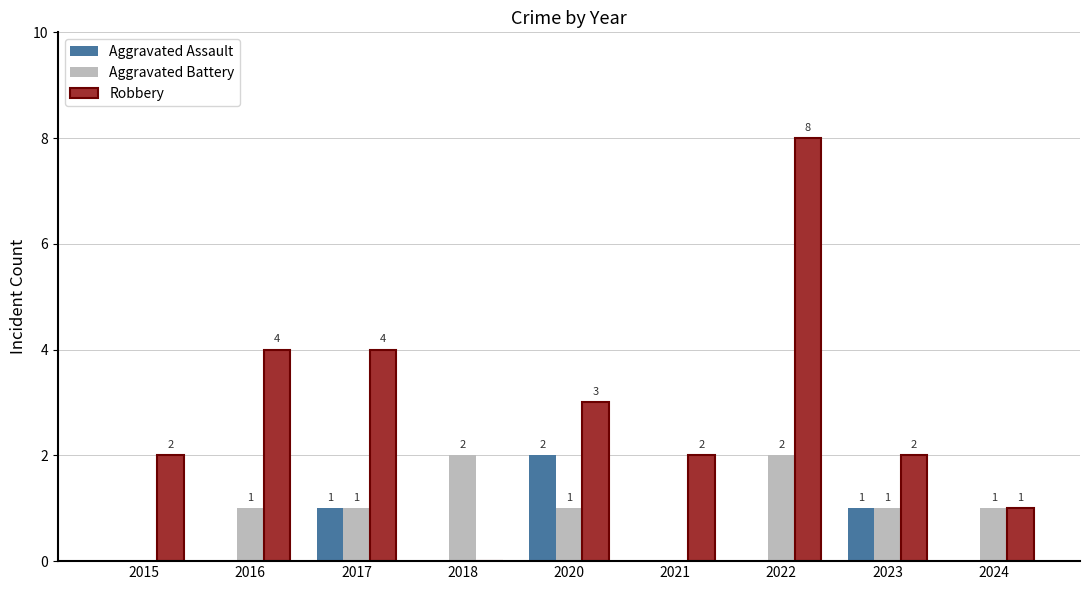

Count the number of categories in the chart.

9